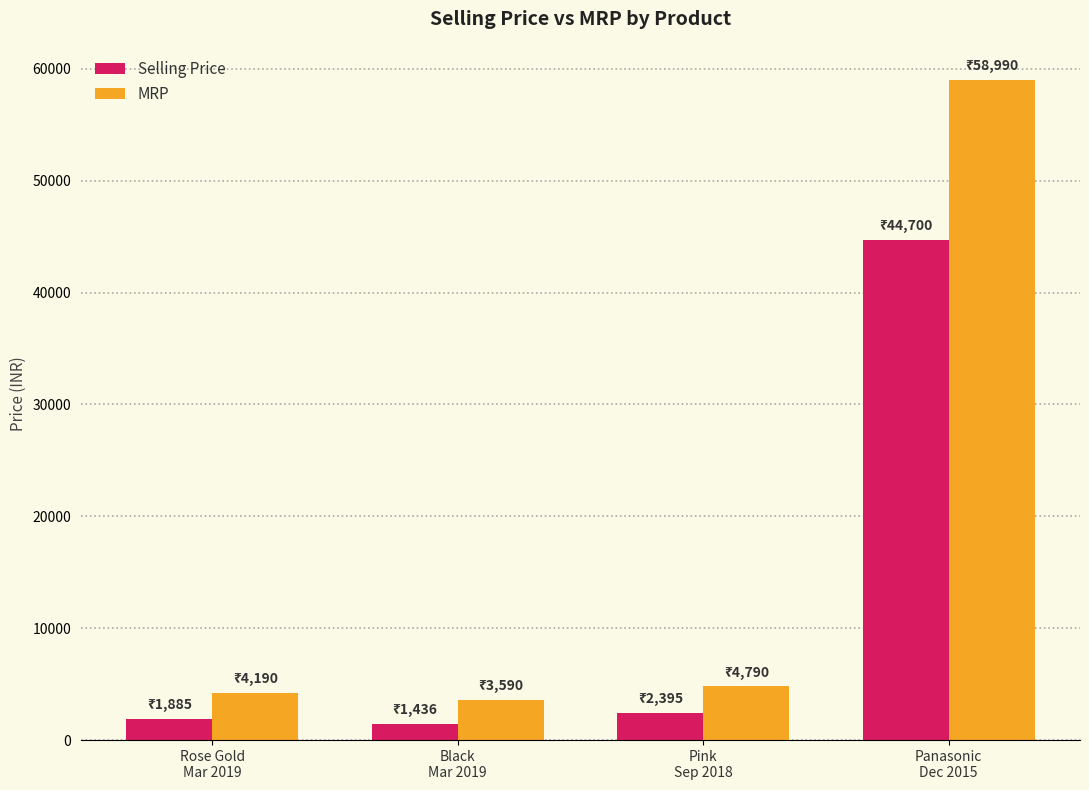

What is the highest value of the Selling Price series?

44700